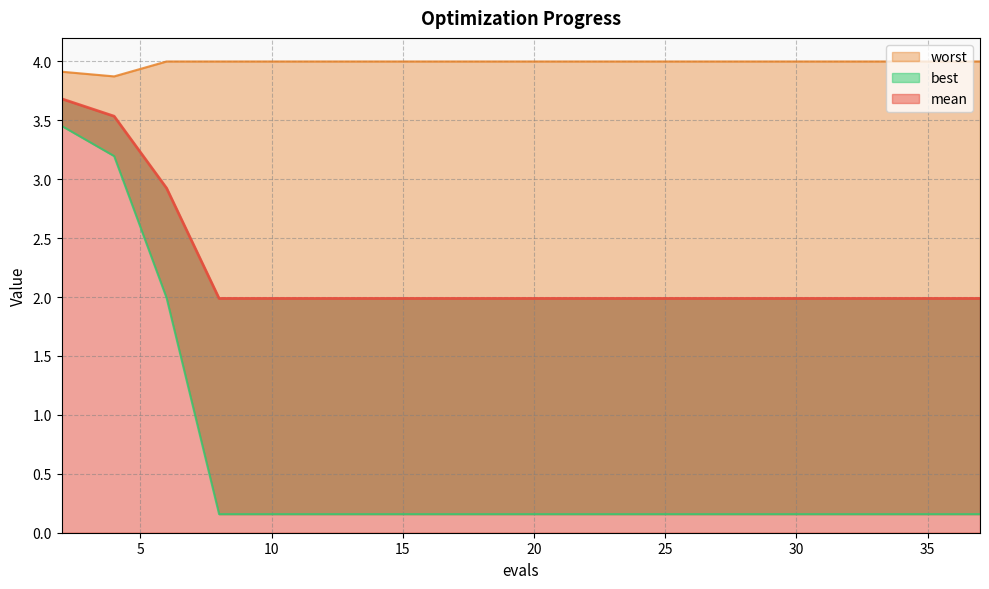

Is the value of worst at 26 greater than the value of mean at 30?

Yes